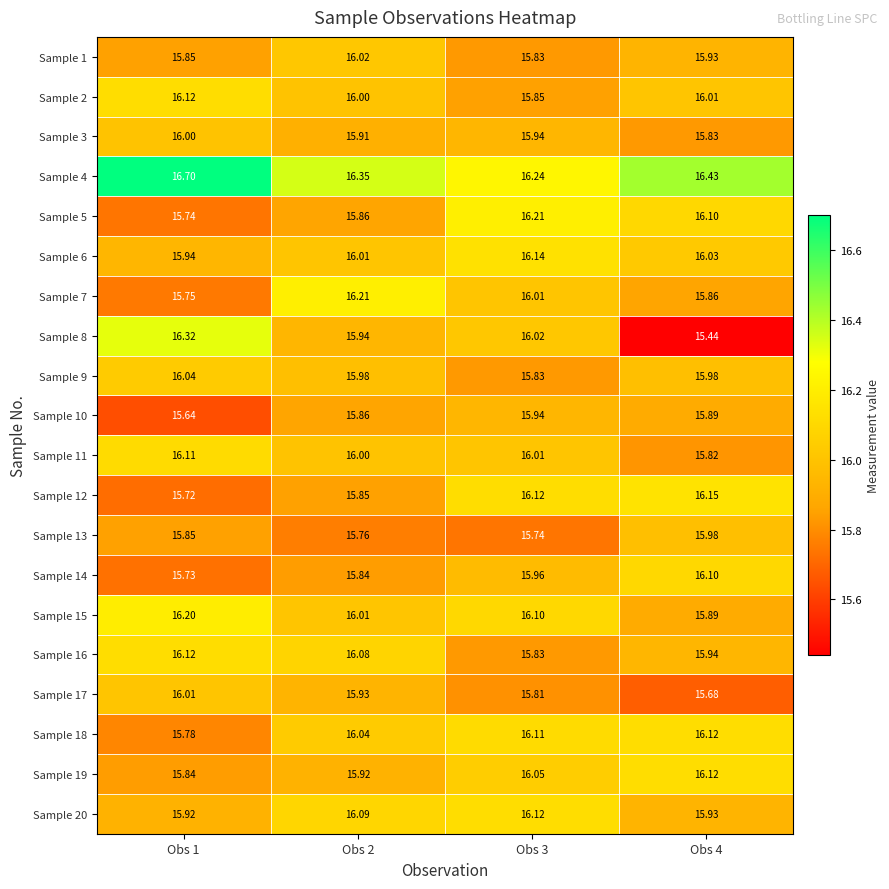

Is the value of Sample 4 at Obs 4 greater than the value of Sample 14 at Obs 1?

Yes